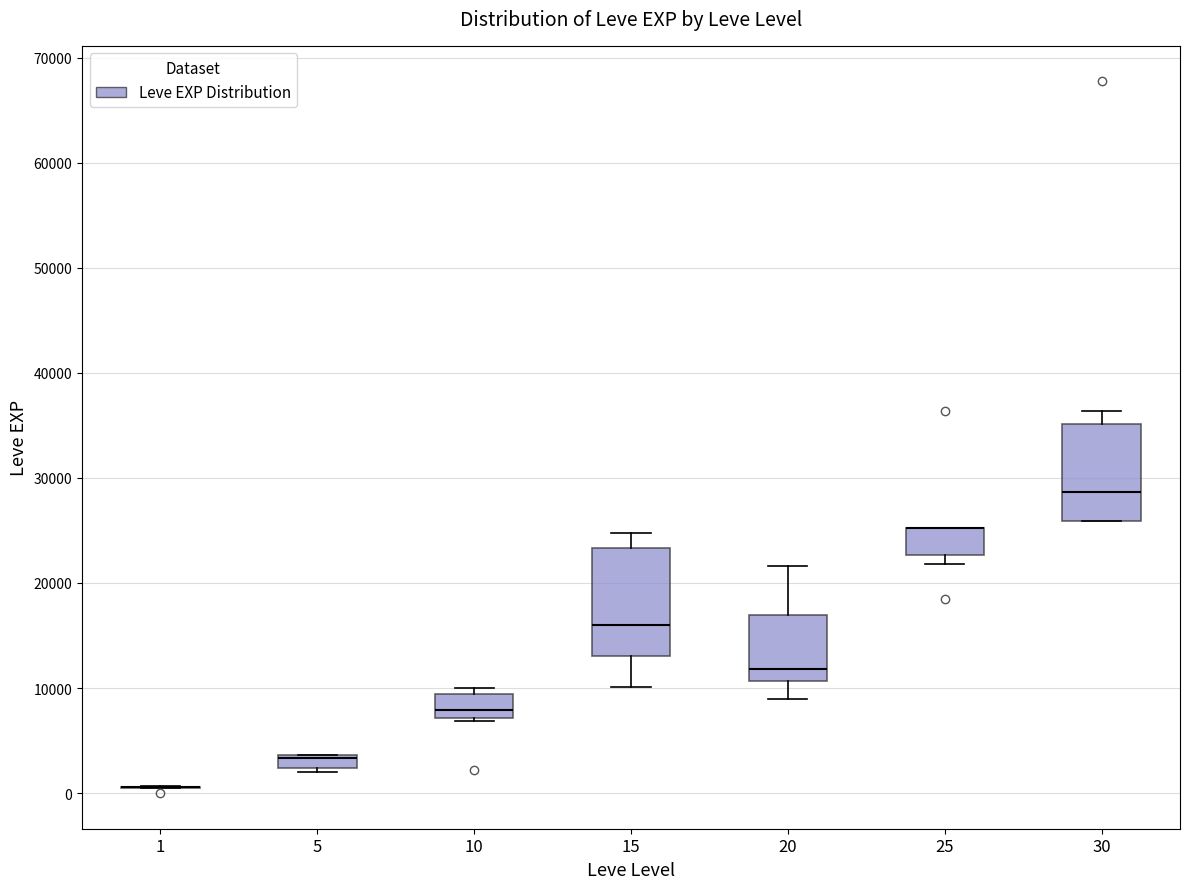

Where does the upper whisker of the box at x = 30 end on the y-axis? The values are not printed on the chart, so give them approximately, as read against the axis.

36000